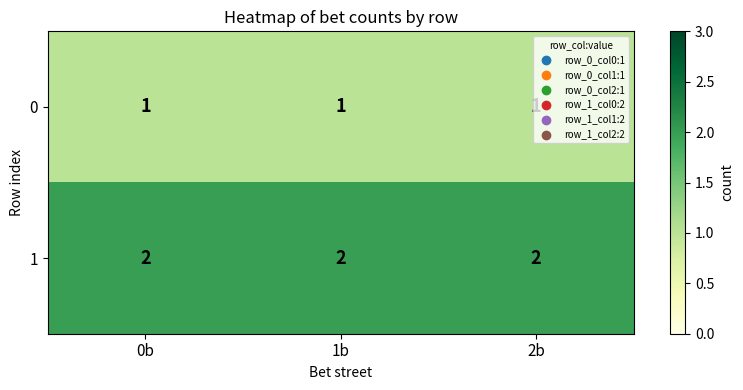

How many series are shown in this chart?

2